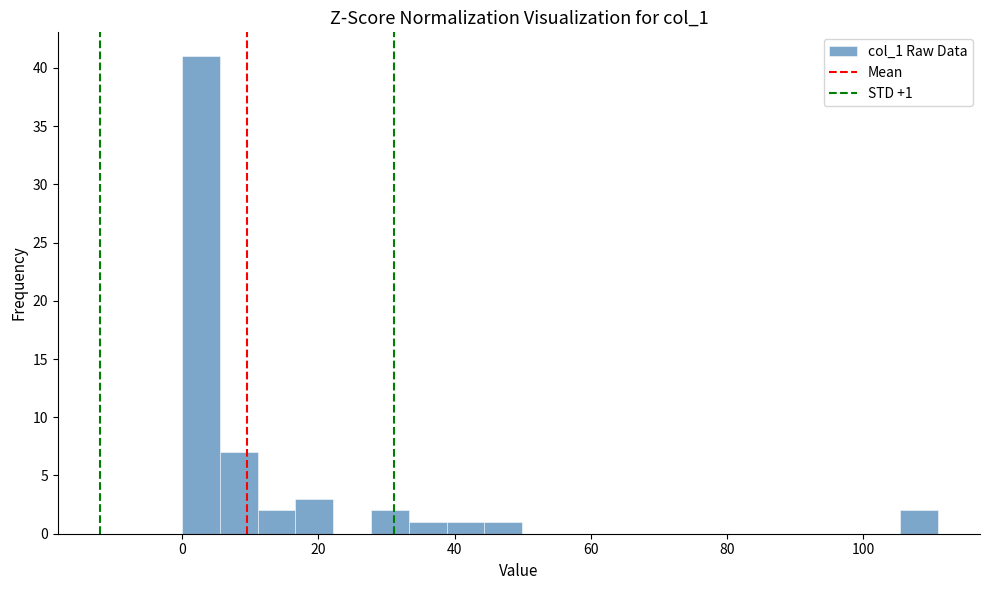

Around what value on the x-axis is the tallest bar? Give the approximate position of its centre, as read against the axis.

2